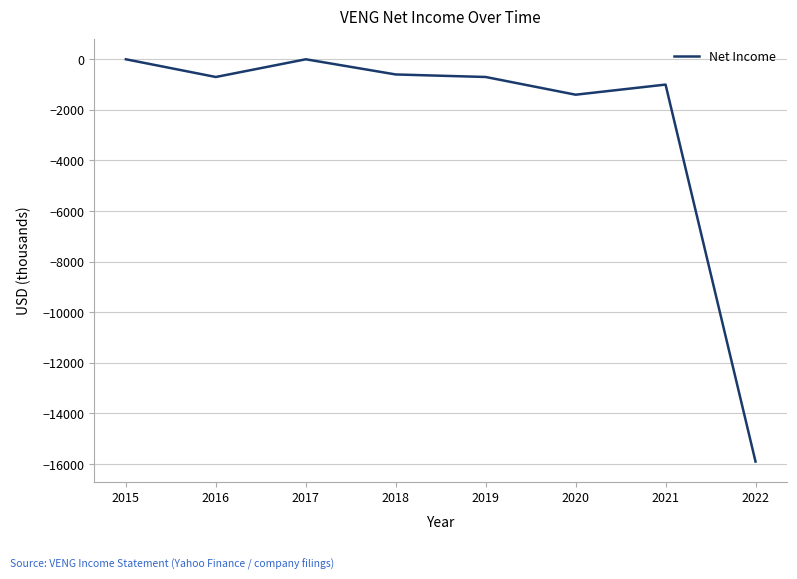

Does the chart display data point markers on the line(s)?

No